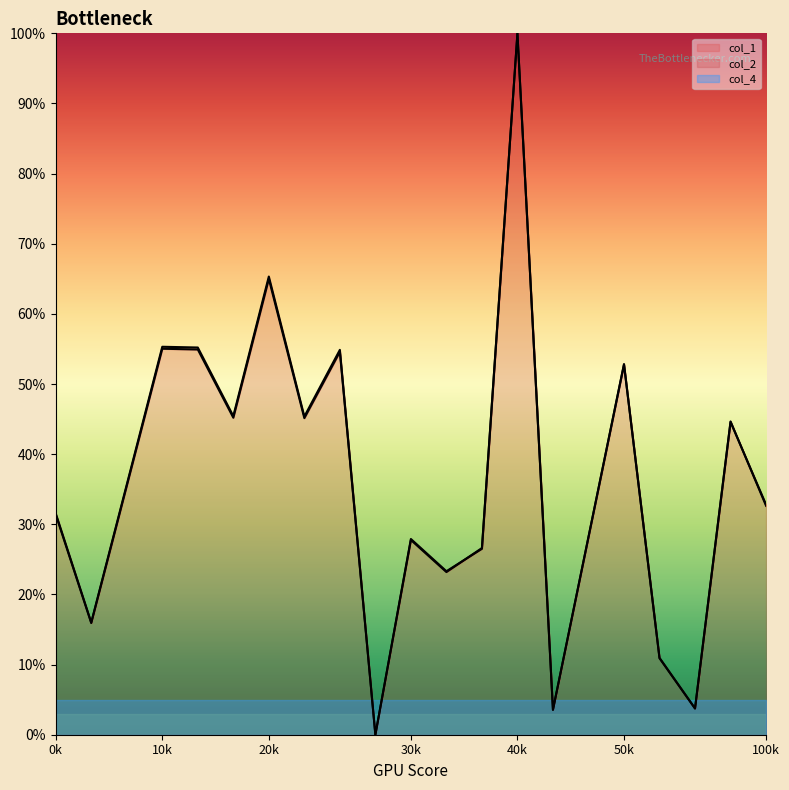

True or false: col_1 and col_2 cross at least once.

True